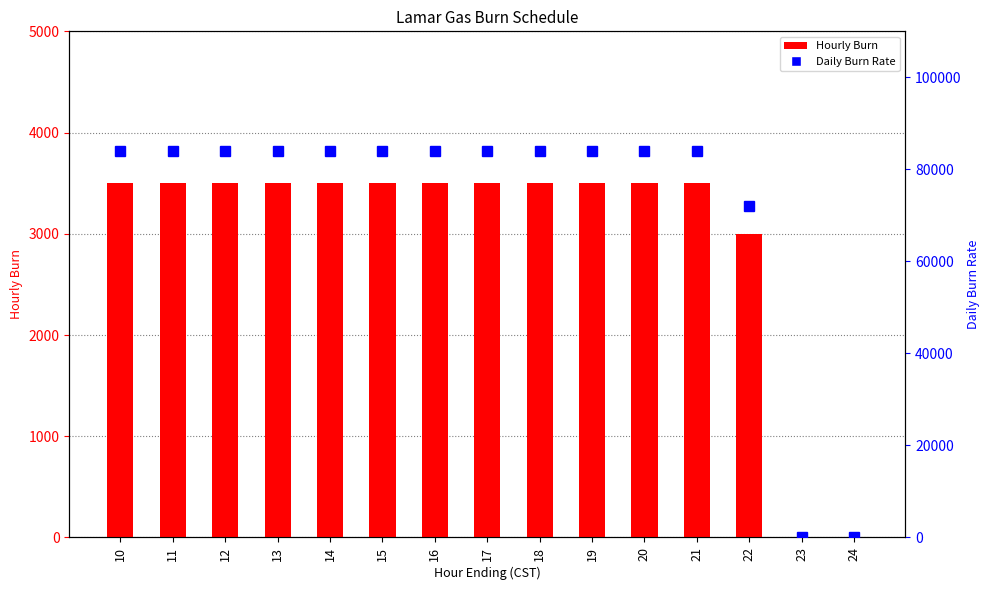

Rank the series at 17 from highest to lowest value.

Daily Burn Rate, Hourly Burn